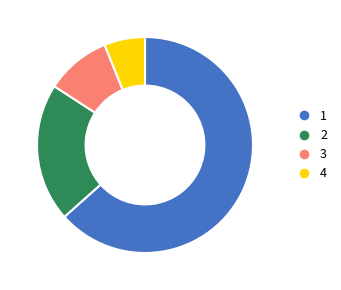

Between 4 and 3, which is larger?

3